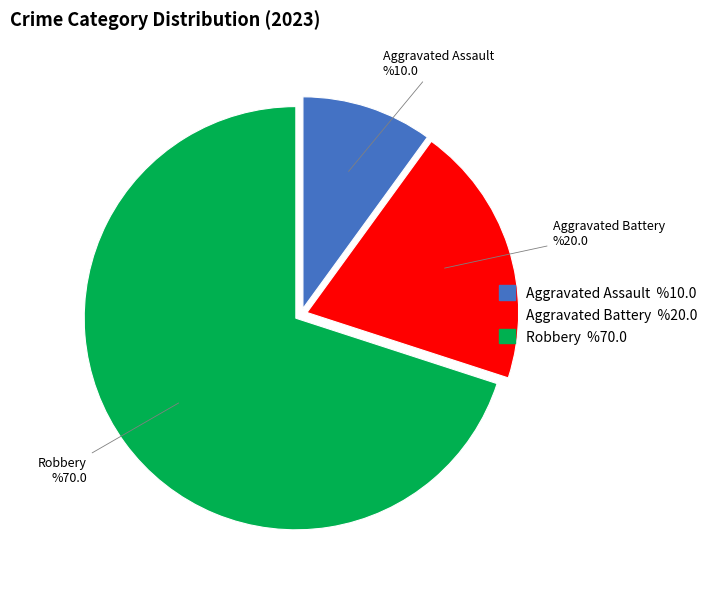

Between Aggravated Assault and Robbery, which is larger?

Robbery